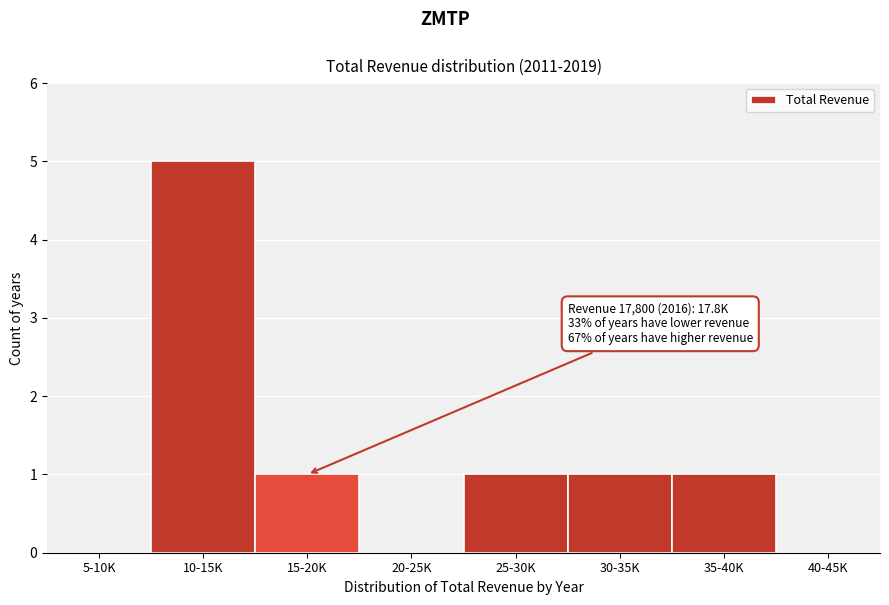

Reading left to right, extract all data points from this chart.

5-10K=0	10-15K=5	15-20K=1	20-25K=0	25-30K=1	30-35K=1	35-40K=1	40-45K=0